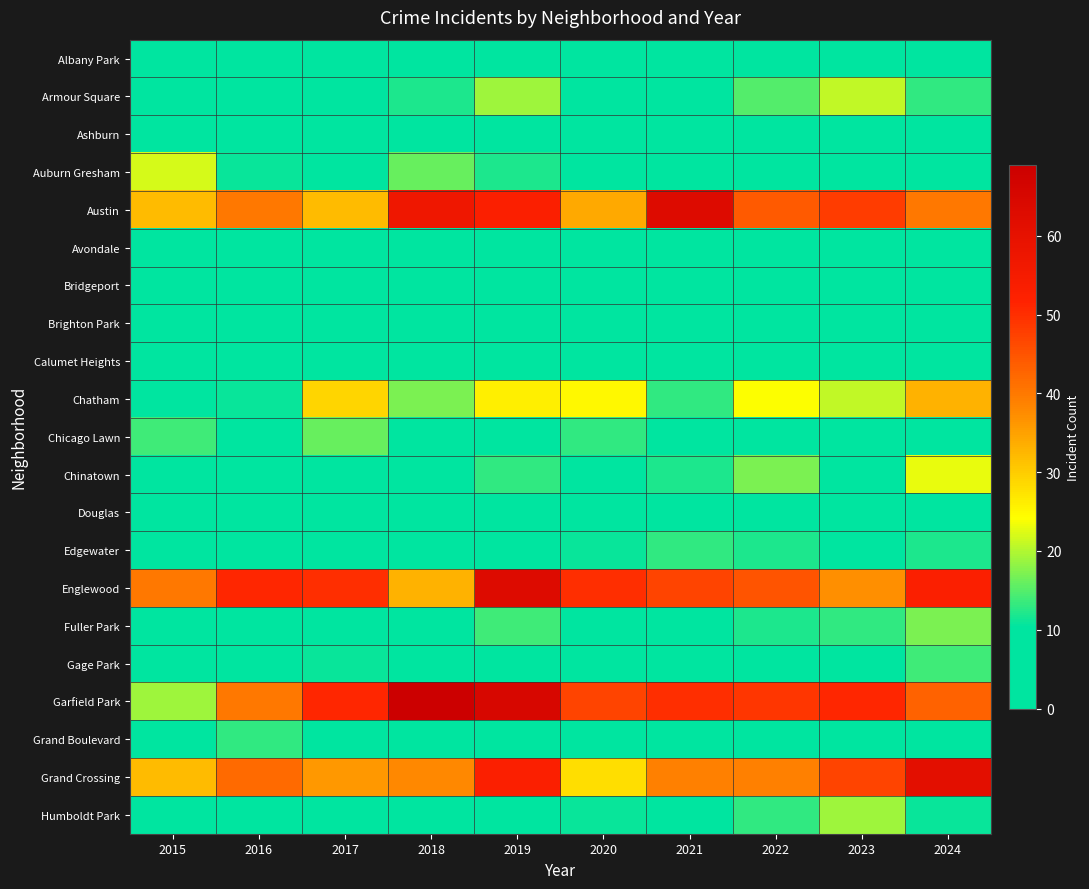

Reading right to left, list all the values displayed in this chart.

Albany Park: 2024=6	2023=9	2022=4	2021=0	2020=4	2019=1	2018=4	2017=3	2016=2	2015=2
Armour Square: 2024=13	2023=21	2022=15	2021=8	2020=4	2019=19	2018=12	2017=7	2016=8	2015=6
Ashburn: 2024=4	2023=3	2022=8	2021=2	2020=5	2019=4	2018=2	2017=1	2016=4	2015=1
Auburn Gresham: 2024=7	2023=9	2022=10	2021=8	2020=10	2019=12	2018=16	2017=10	2016=11	2015=22
Austin: 2024=40	2023=48	2022=44	2021=63	2020=34	2019=53	2018=57	2017=32	2016=40	2015=32
Avondale: 2024=4	2023=9	2022=5	2021=6	2020=5	2019=5	2018=5	2017=4	2016=2	2015=4
Bridgeport: 2024=7	2023=2	2022=3	2021=3	2020=2	2019=1	2018=1	2017=3	2016=6	2015=2
Brighton Park: 2024=2	2023=0	2022=3	2021=3	2020=4	2019=0	2018=4	2017=4	2016=1	2015=2
Calumet Heights: 2024=3	2023=4	2022=2	2021=2	2020=4	2019=0	2018=6	2017=2	2016=4	2015=3
Chatham: 2024=33	2023=21	2022=24	2021=13	2020=25	2019=26	2018=17	2017=29	2016=11	2015=8
Chicago Lawn: 2024=2	2023=5	2022=6	2021=6	2020=13	2019=8	2018=5	2017=16	2016=5	2015=14
Chinatown: 2024=23	2023=9	2022=17	2021=12	2020=10	2019=13	2018=10	2017=4	2016=8	2015=6
Douglas: 2024=7	2023=4	2022=7	2021=8	2020=2	2019=8	2018=5	2017=8	2016=7	2015=8
Edgewater: 2024=12	2023=10	2022=12	2021=13	2020=11	2019=10	2018=6	2017=9	2016=6	2015=4
Englewood: 2024=53	2023=37	2022=45	2021=47	2020=50	2019=63	2018=33	2017=50	2016=51	2015=40
Fuller Park: 2024=17	2023=13	2022=12	2021=6	2020=10	2019=14	2018=8	2017=8	2016=8	2015=8
Gage Park: 2024=14	2023=6	2022=5	2021=1	2020=5	2019=5	2018=9	2017=11	2016=5	2015=6
Garfield Park: 2024=43	2023=51	2022=49	2021=50	2020=47	2019=65	2018=69	2017=51	2016=40	2015=19
Grand Boulevard: 2024=6	2023=8	2022=6	2021=5	2020=7	2019=8	2018=6	2017=10	2016=13	2015=9
Grand Crossing: 2024=61	2023=47	2022=39	2021=39	2020=28	2019=53	2018=38	2017=36	2016=42	2015=32
Humboldt Park: 2024=11	2023=19	2022=13	2021=6	2020=11	2019=6	2018=10	2017=8	2016=10	2015=8